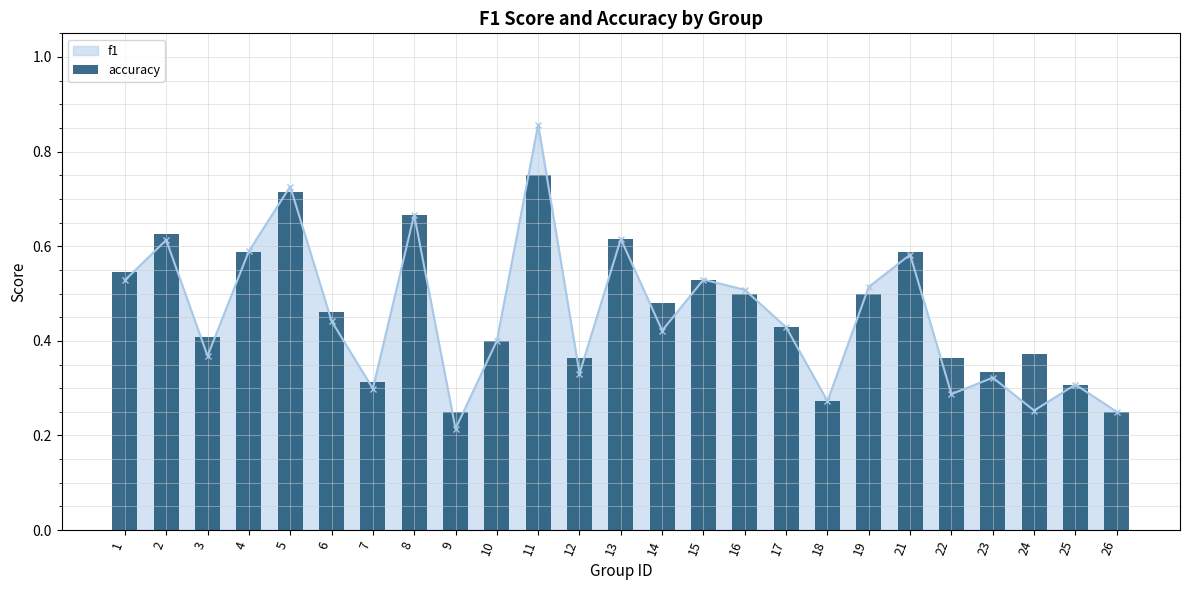

What is the smallest value displayed?

0.2